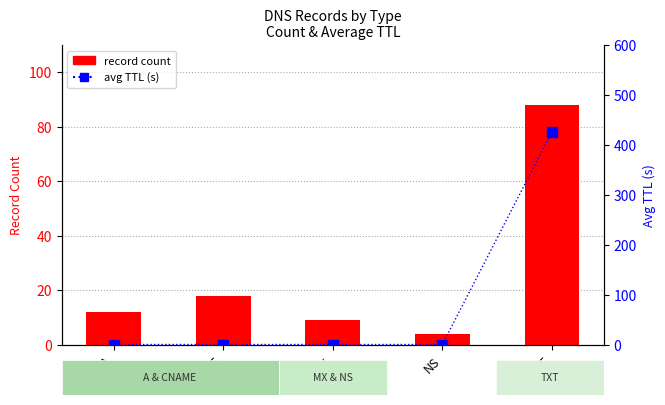

What is the value of the record count bar at the 4th from the left?

4